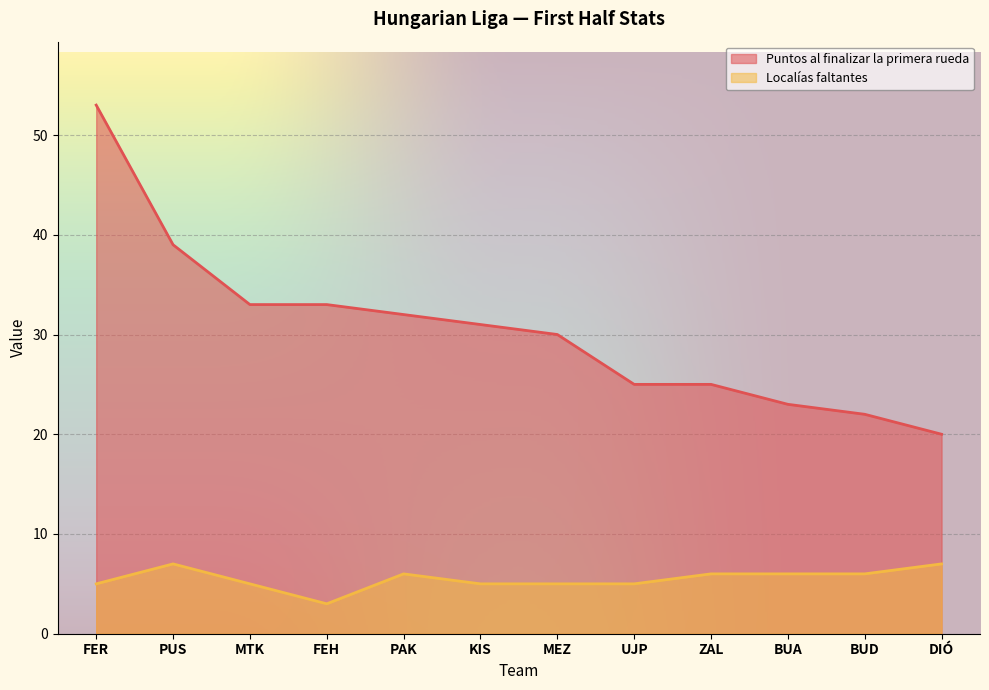

What is the label of the 2nd point from the left?

PUS